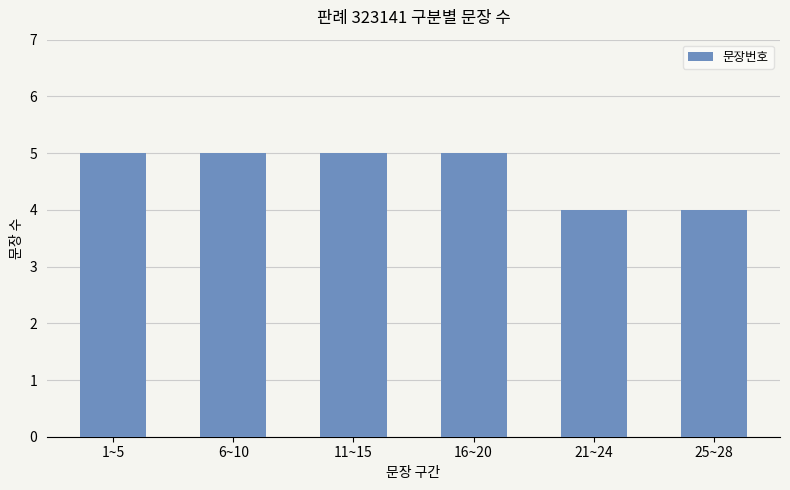

Which has a higher value, 11~15 or 25~28?

11~15